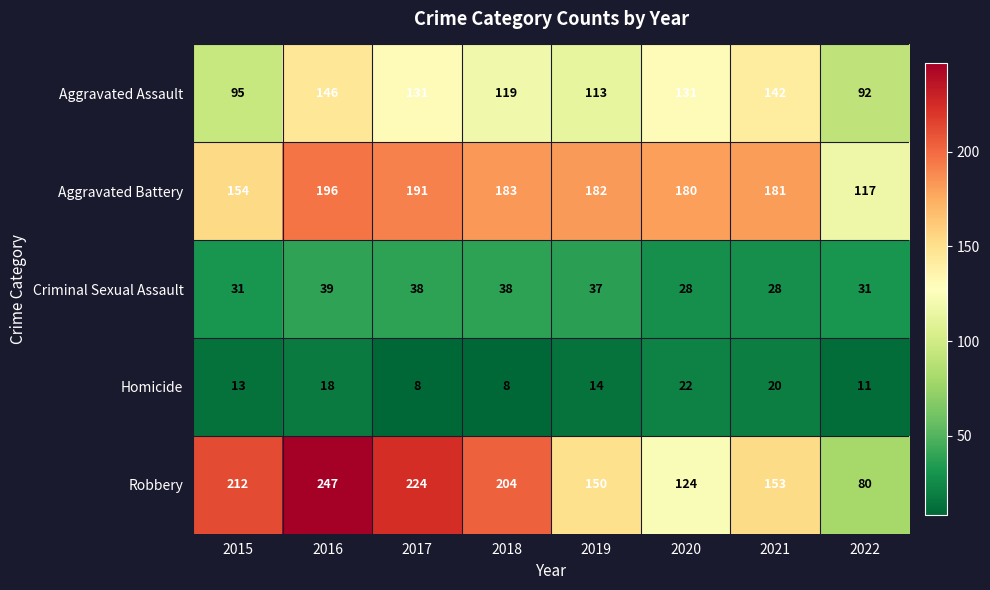

What is the approximate value of Aggravated Assault at 2015?

95